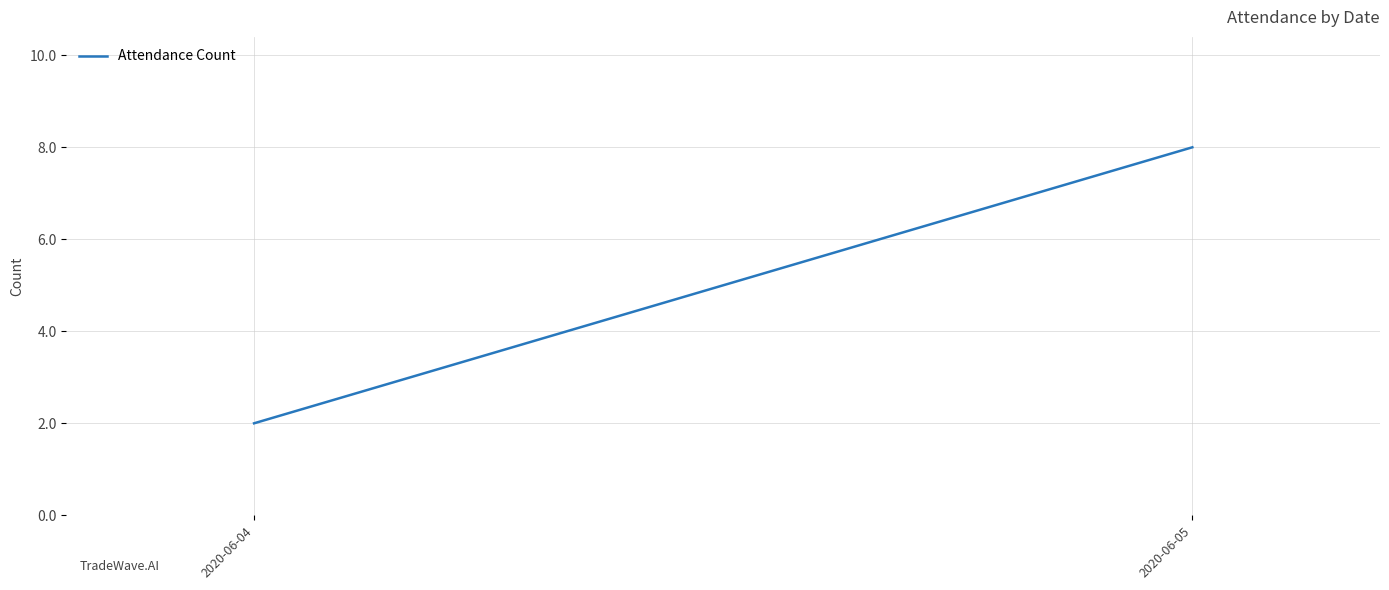

The value at 2020-06-04 is 2. True or false?

True